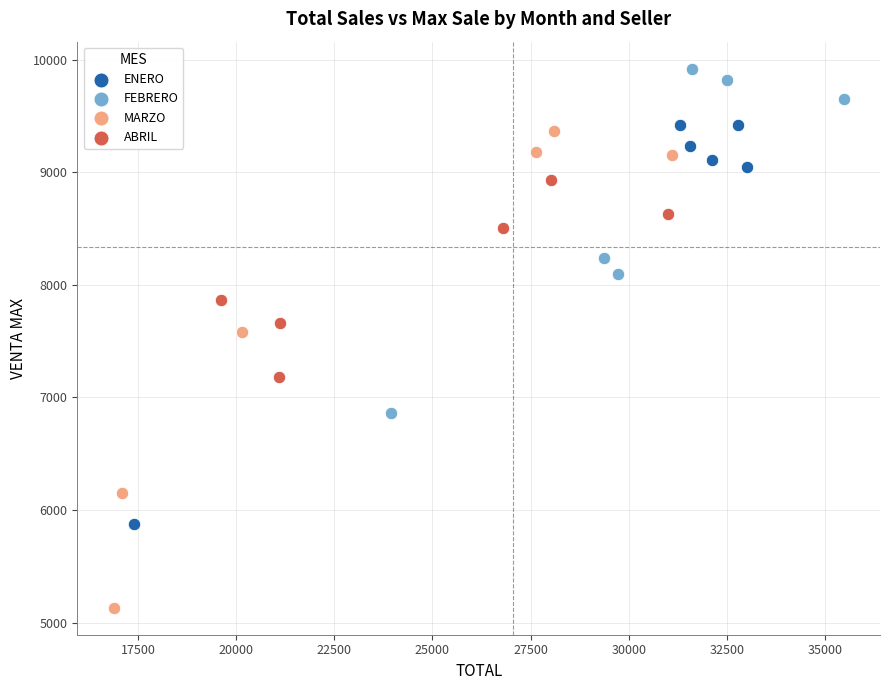

Which series contains the lowest Y value?

MARZO